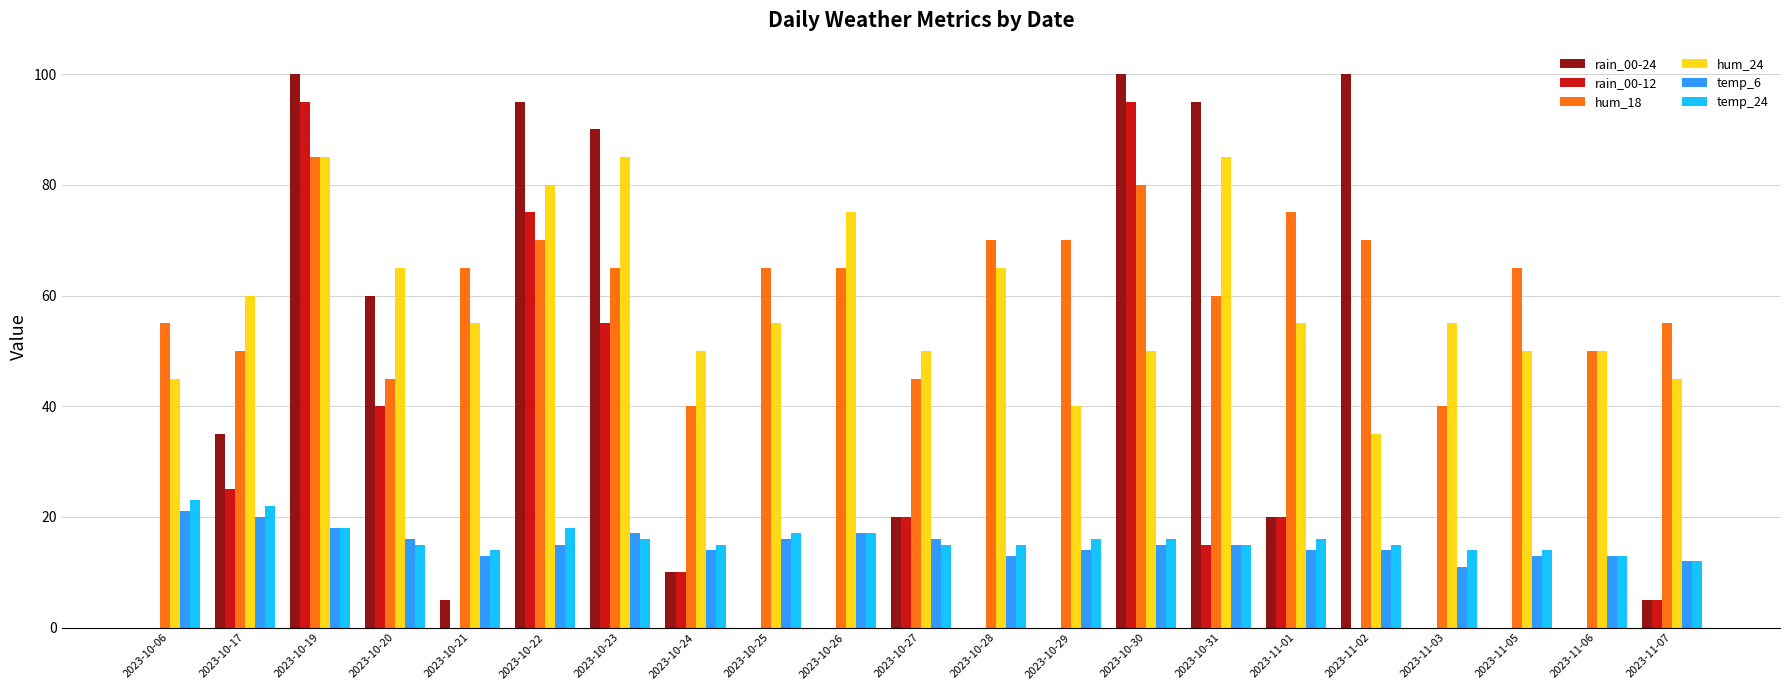

At which category is the sum across all series the highest?

2023-10-19